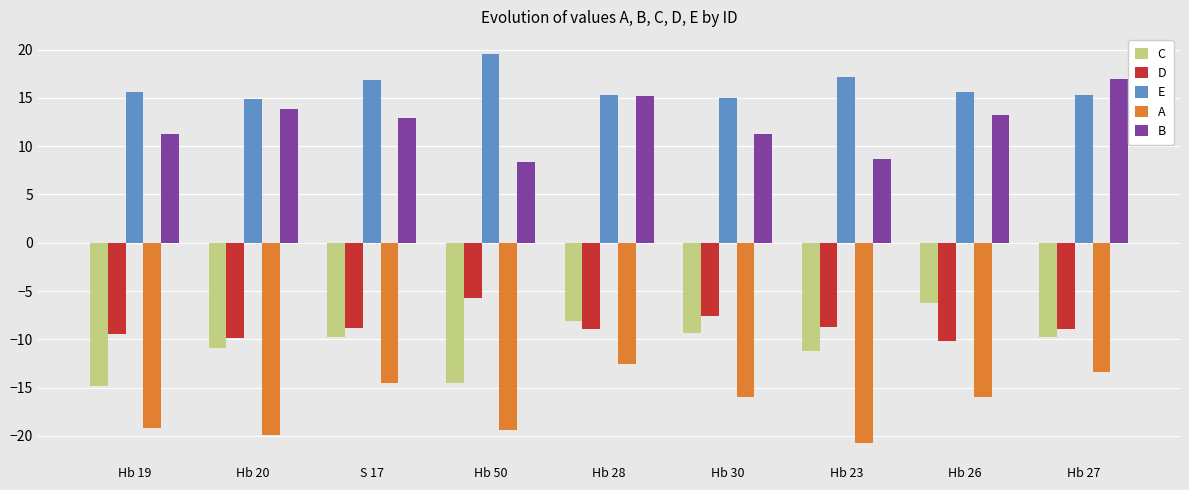

What is the spread (max minus min) of values at Hb 50?

38.9